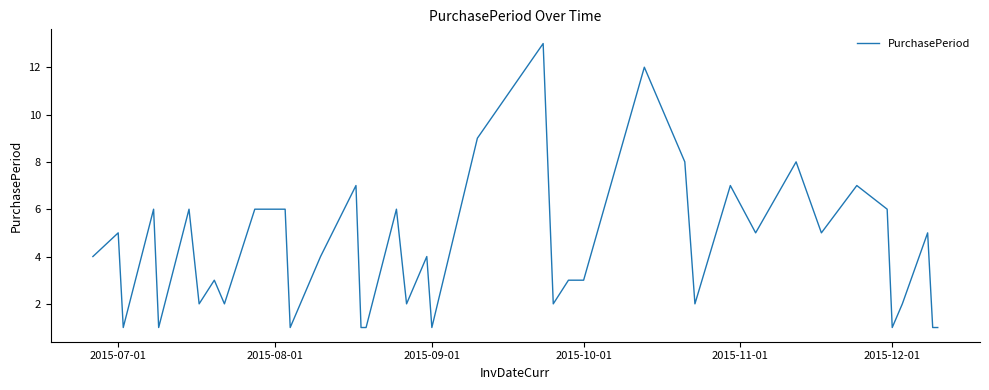

Reading left to right, transcribe all the data shown in this chart.

4	5	1	6	1	6	2	3	2	6	6	1	2	4	7	1	1	6	2	4	1	9	13	2	3	3	12	8	2	7	5	8	5	7	6	1	2	5	1	1